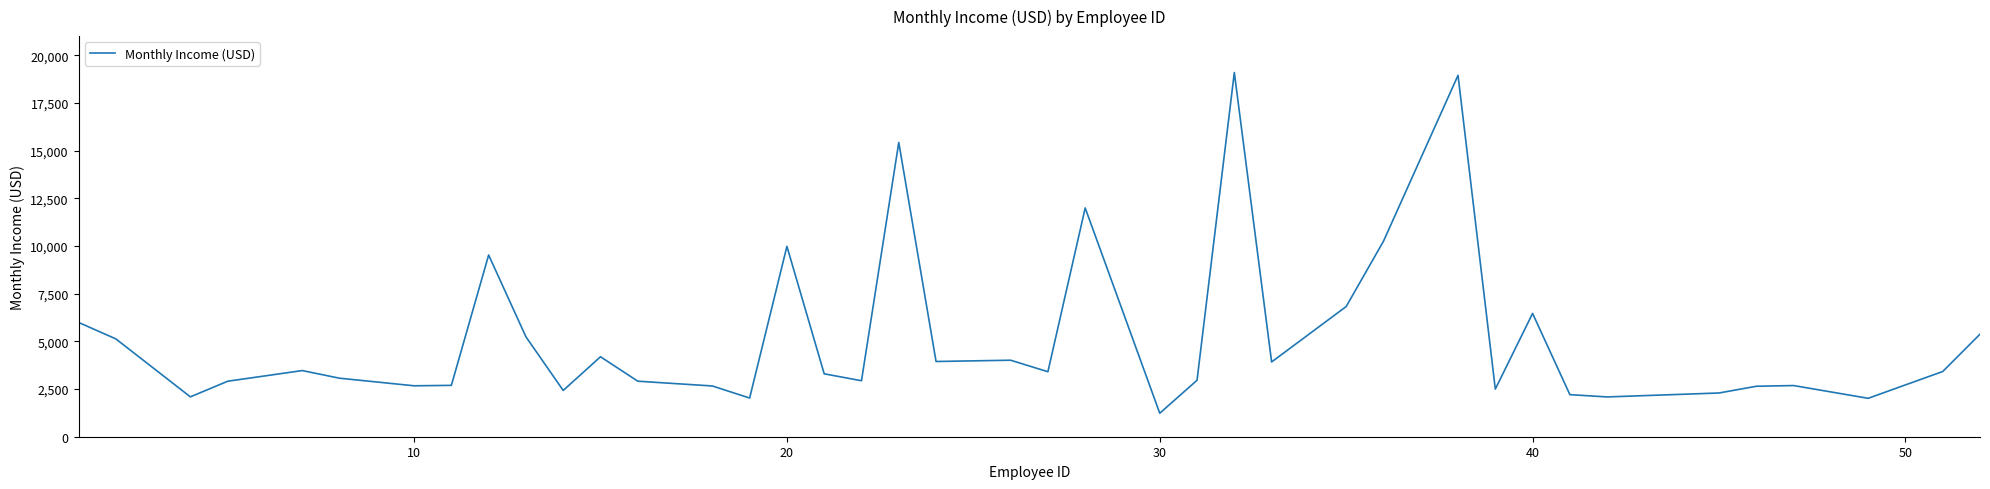

What is the maximum value shown in the chart?

19094